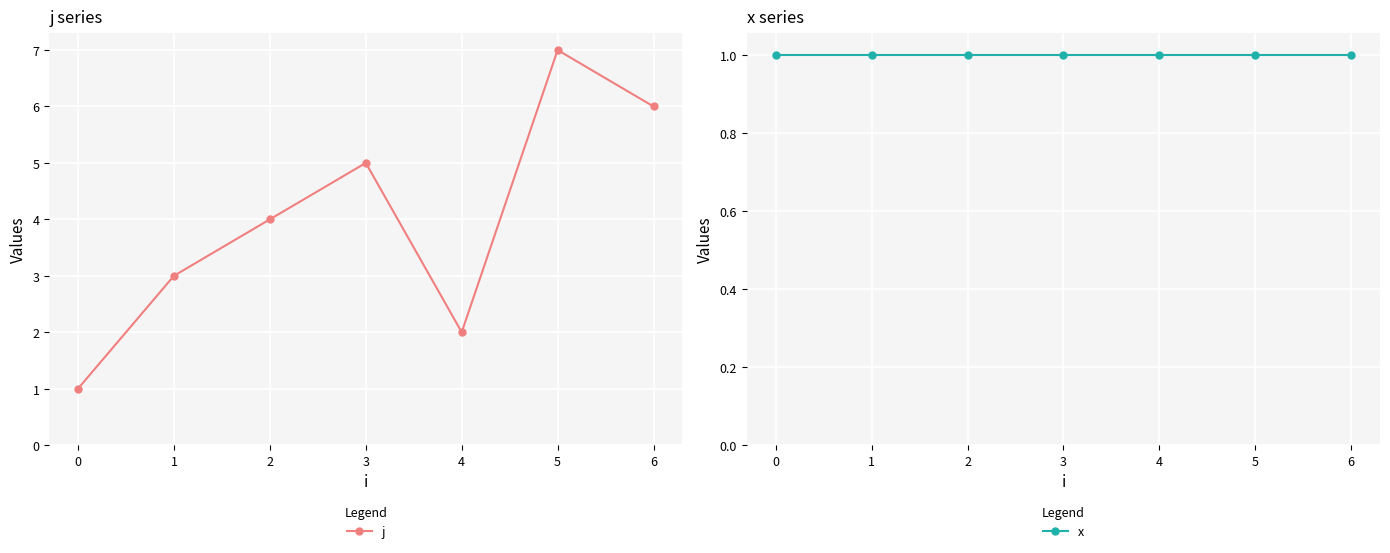

True or false: x and j intersect in this chart.

False